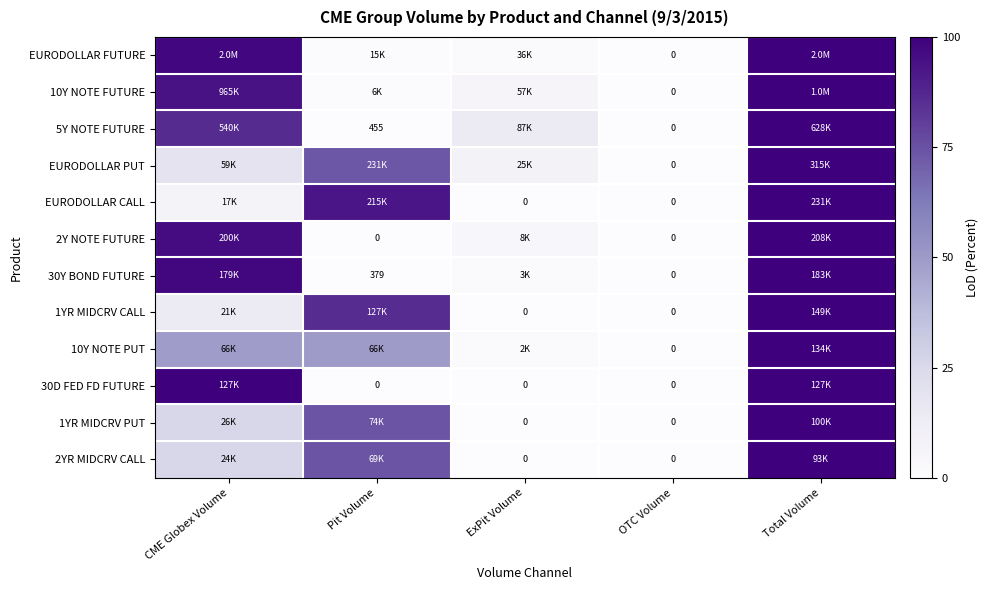

How many positive values does the 10Y NOTE FUTURE series have?

4